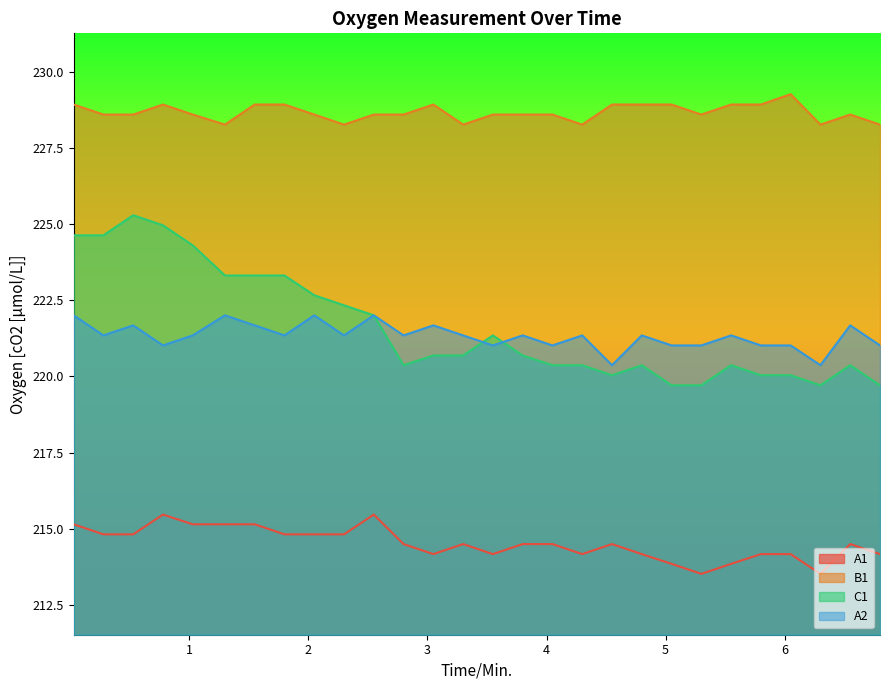

What is the greatest value displayed?

229.3